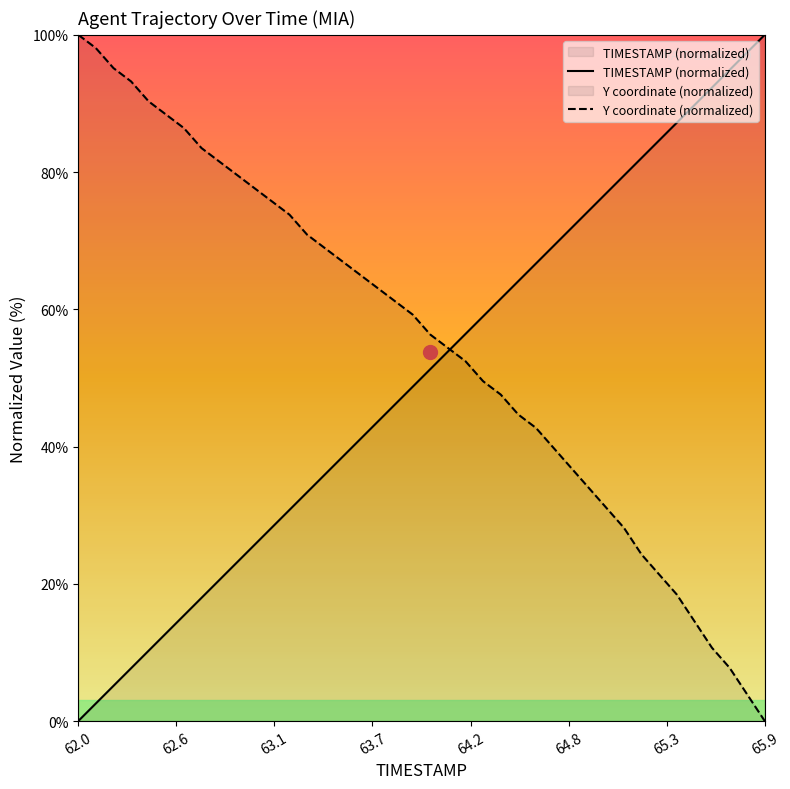

How many categories are shown in the chart?

40